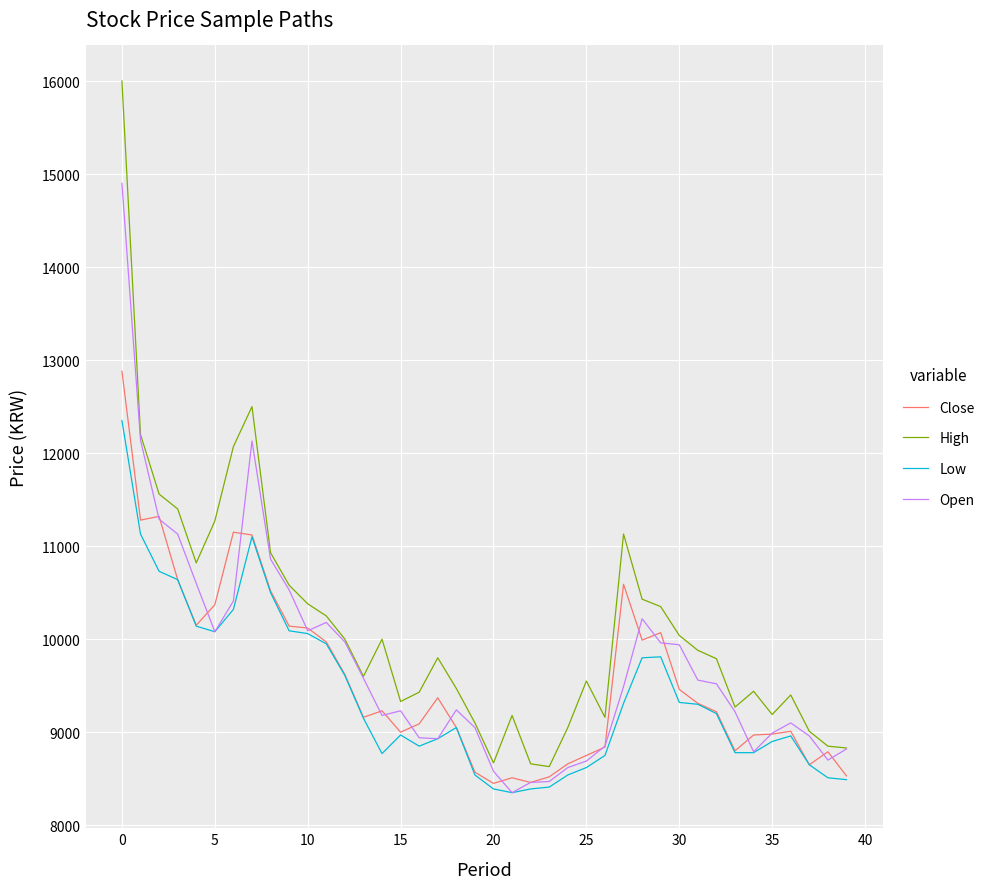

True or false: Low and High cross at least once.

False